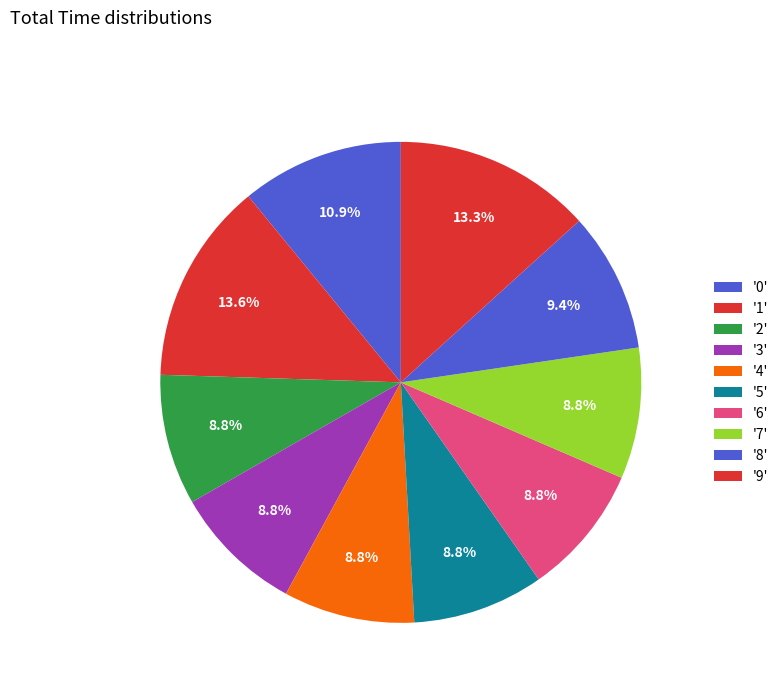

How many slices are in this pie chart?

10